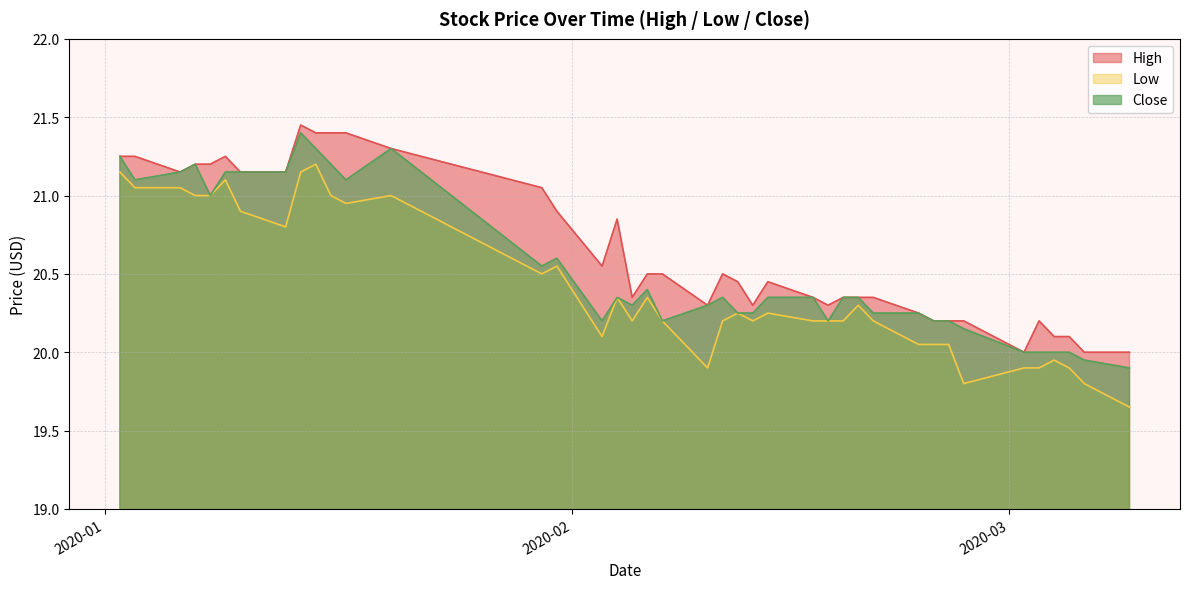

In Close, how many points are lower than both neighbors (excluding endpoints)?

8